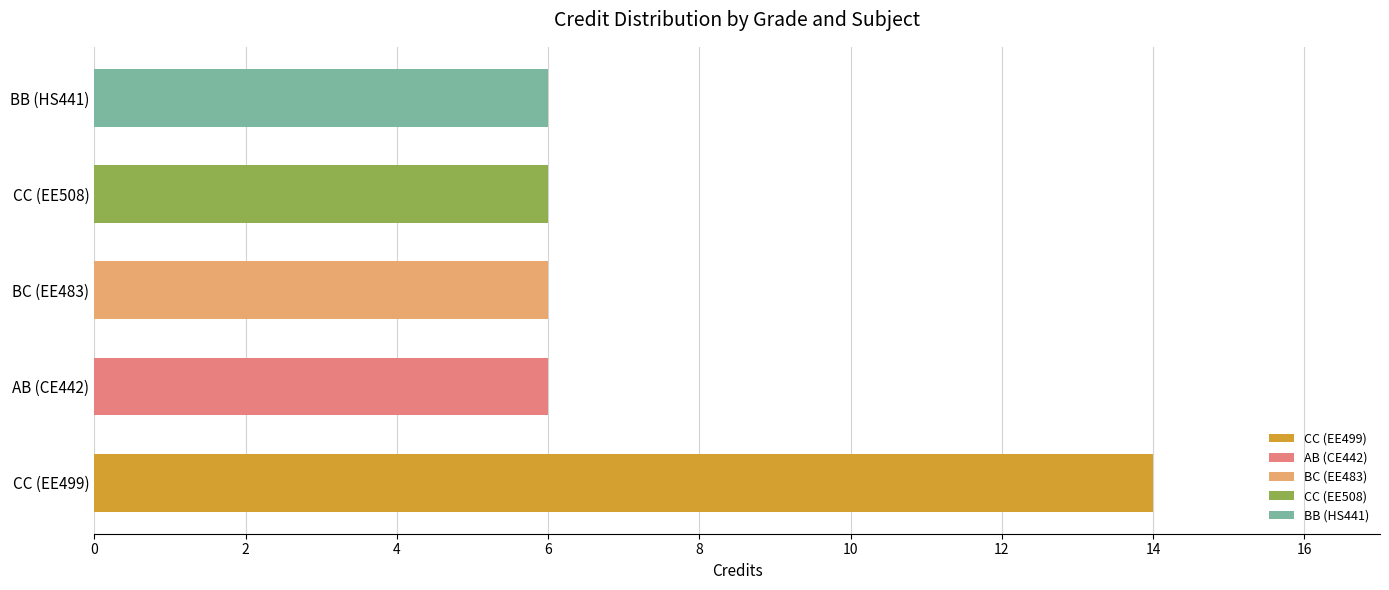

Count the number of categories in the chart.

5